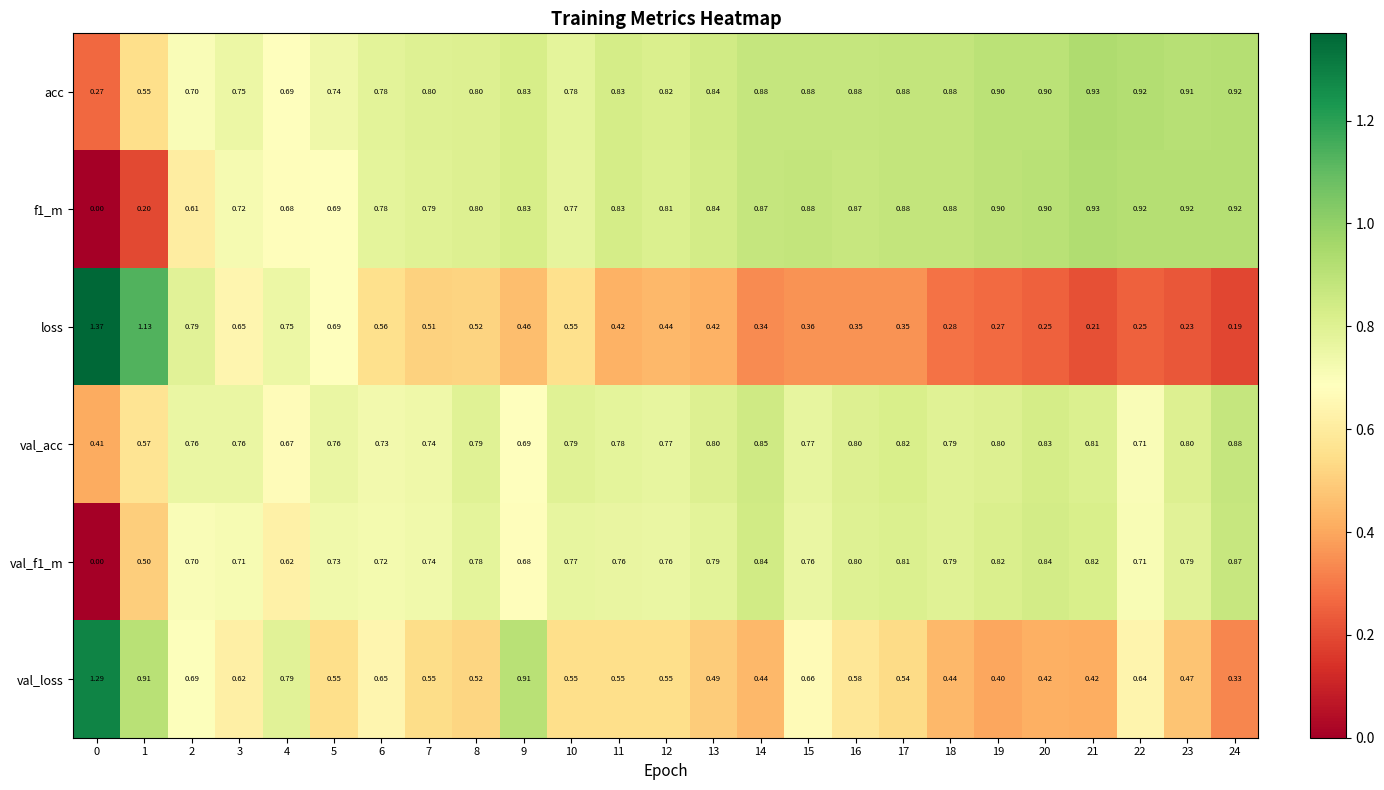

Which series has the largest total across all categories?

acc